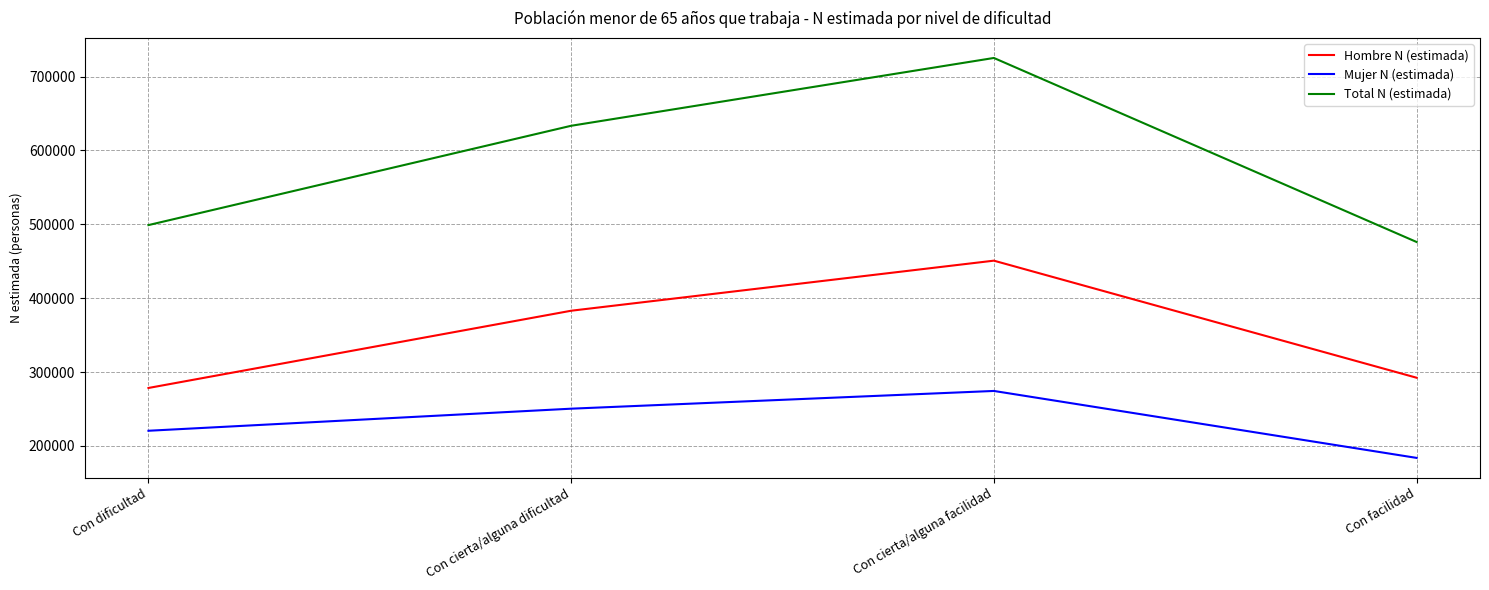

Rank the series by their average value, from highest to lowest.

Total N (estimada), Hombre N (estimada), Mujer N (estimada)